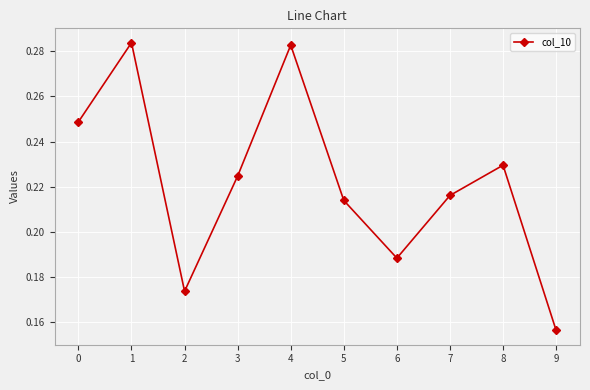

Which category has the lowest value across all series?

9